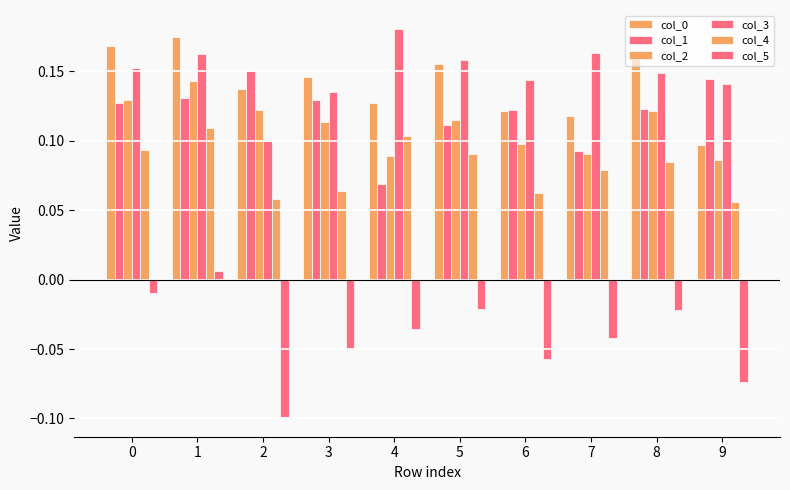

Does the chart contain any negative values?

Yes